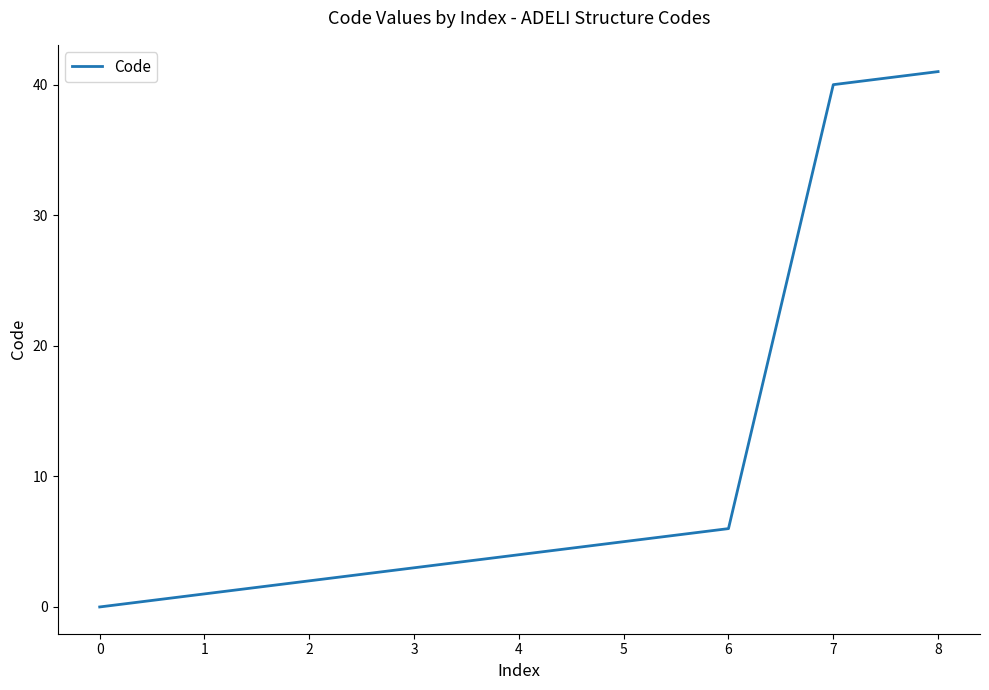

Does the chart display data point markers on the line(s)?

No